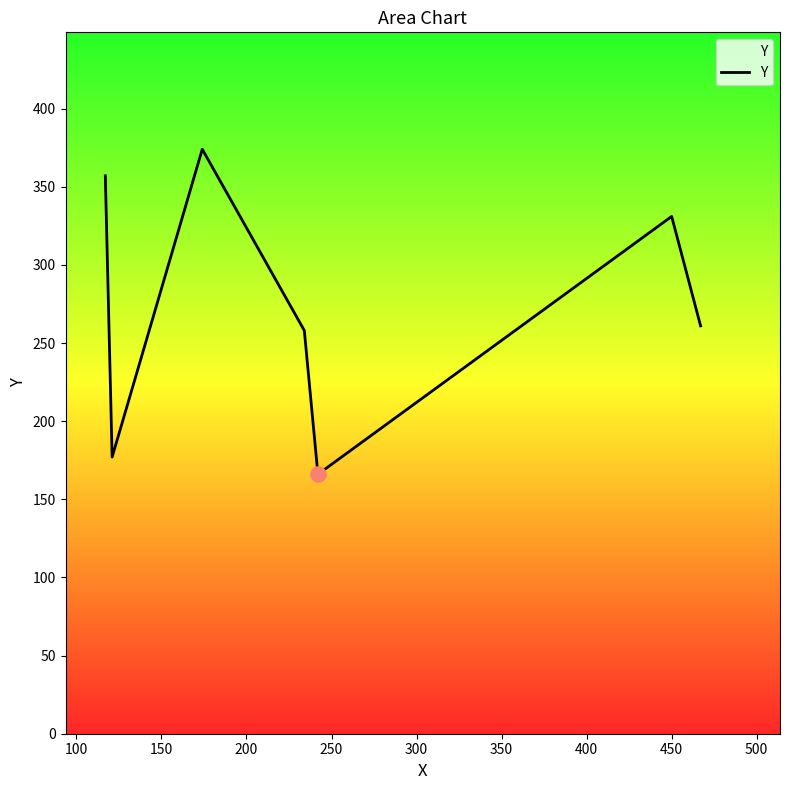

What is the minimum value shown in the chart?

166